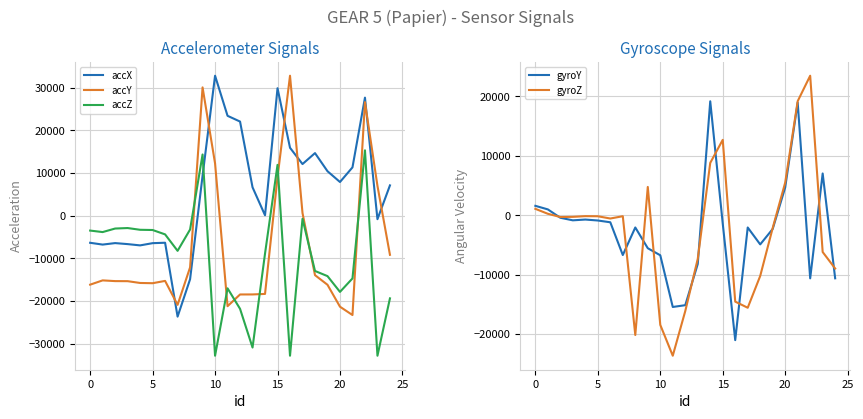

Where do accX and accZ first cross each other?

9 and 10